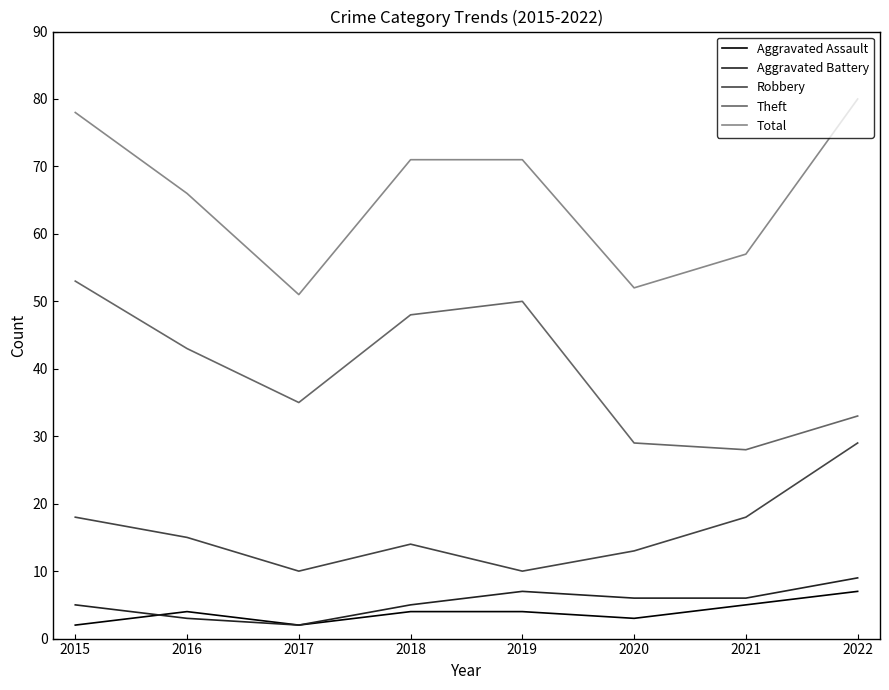

Reading right to left, what are all the values shown in this chart?

Aggravated Assault: 2022=7	2021=5	2020=3	2019=4	2018=4	2017=2	2016=4	2015=2
Aggravated Battery: 2022=9	2021=6	2020=6	2019=7	2018=5	2017=2	2016=3	2015=5
Robbery: 2022=29	2021=18	2020=13	2019=10	2018=14	2017=10	2016=15	2015=18
Theft: 2022=33	2021=28	2020=29	2019=50	2018=48	2017=35	2016=43	2015=53
Total: 2022=80	2021=57	2020=52	2019=71	2018=71	2017=51	2016=66	2015=78